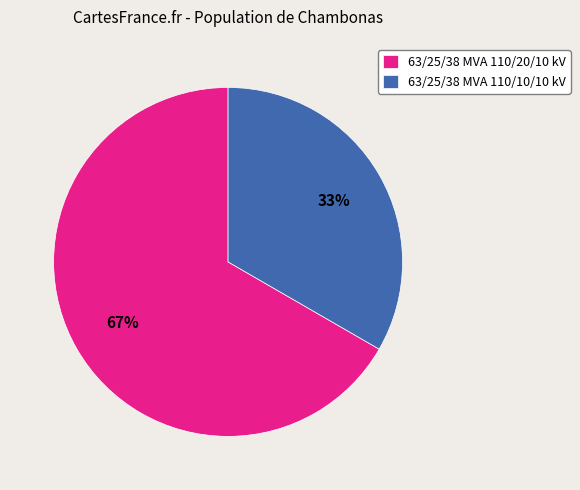

Which category has the smallest portion of the pie?

63/25/38 MVA 110/10/10 kV